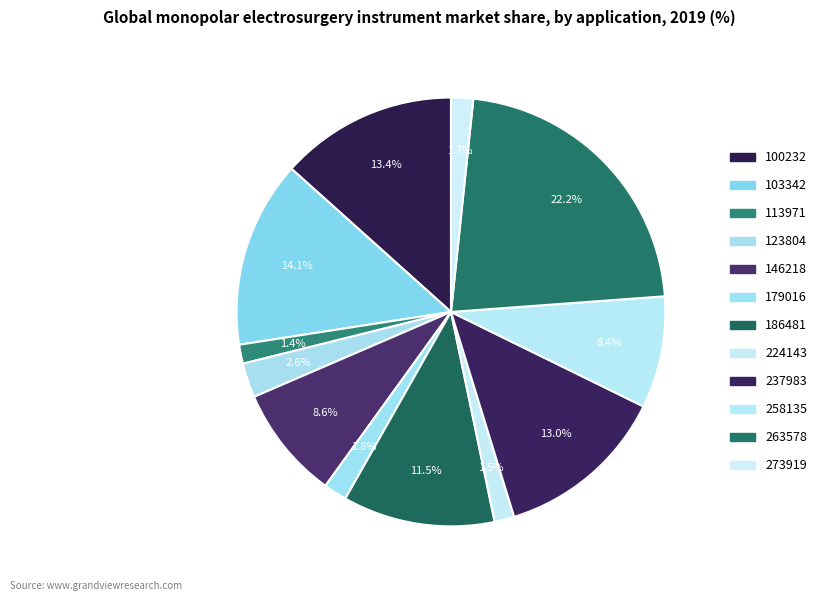

True or false: 123804 accounts for 1% of the total.

False